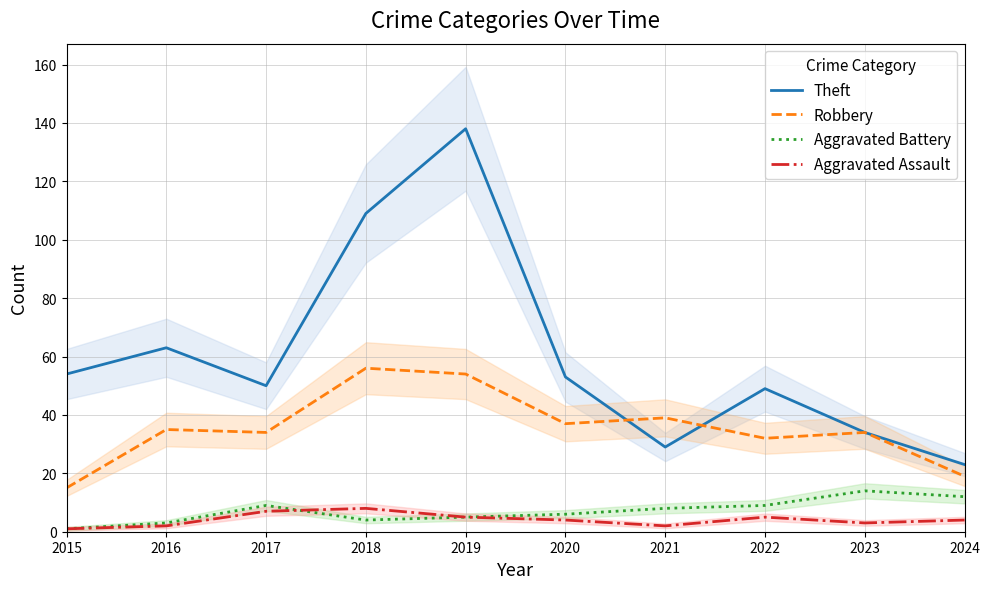

Which category has the highest value across all series?

2019